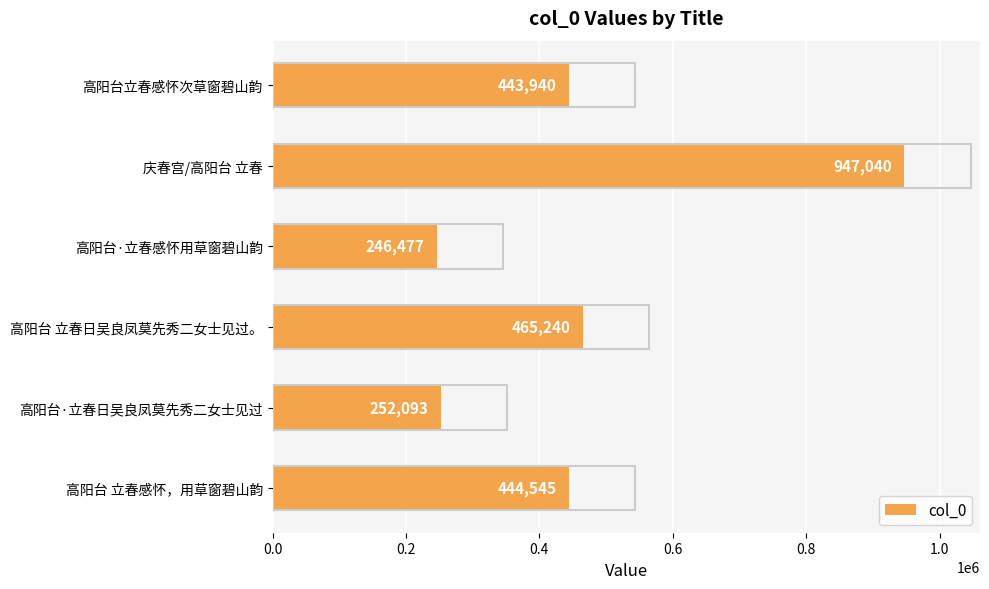

What is the average value?

466556